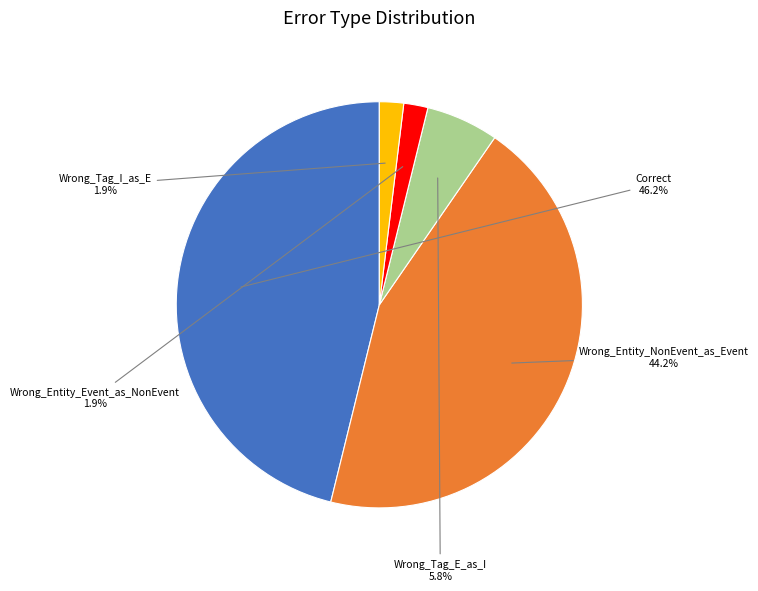

How many slices are in this pie chart?

5